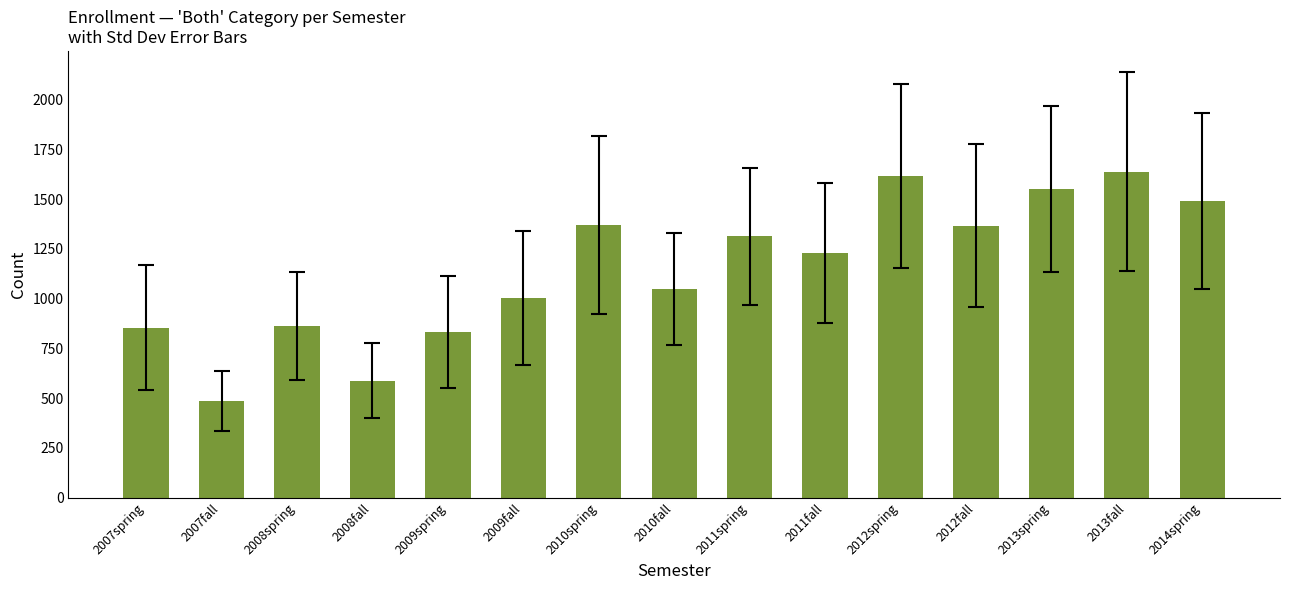

What is the difference between the maximum and minimum values?

1153